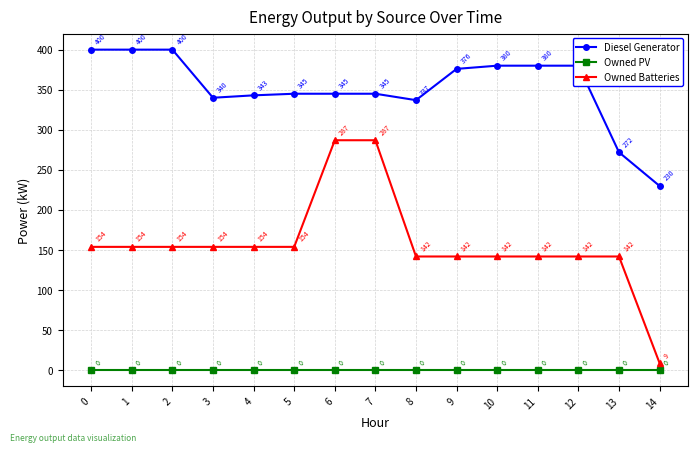

The Owned PV series shows 0 at 4. True or false?

True